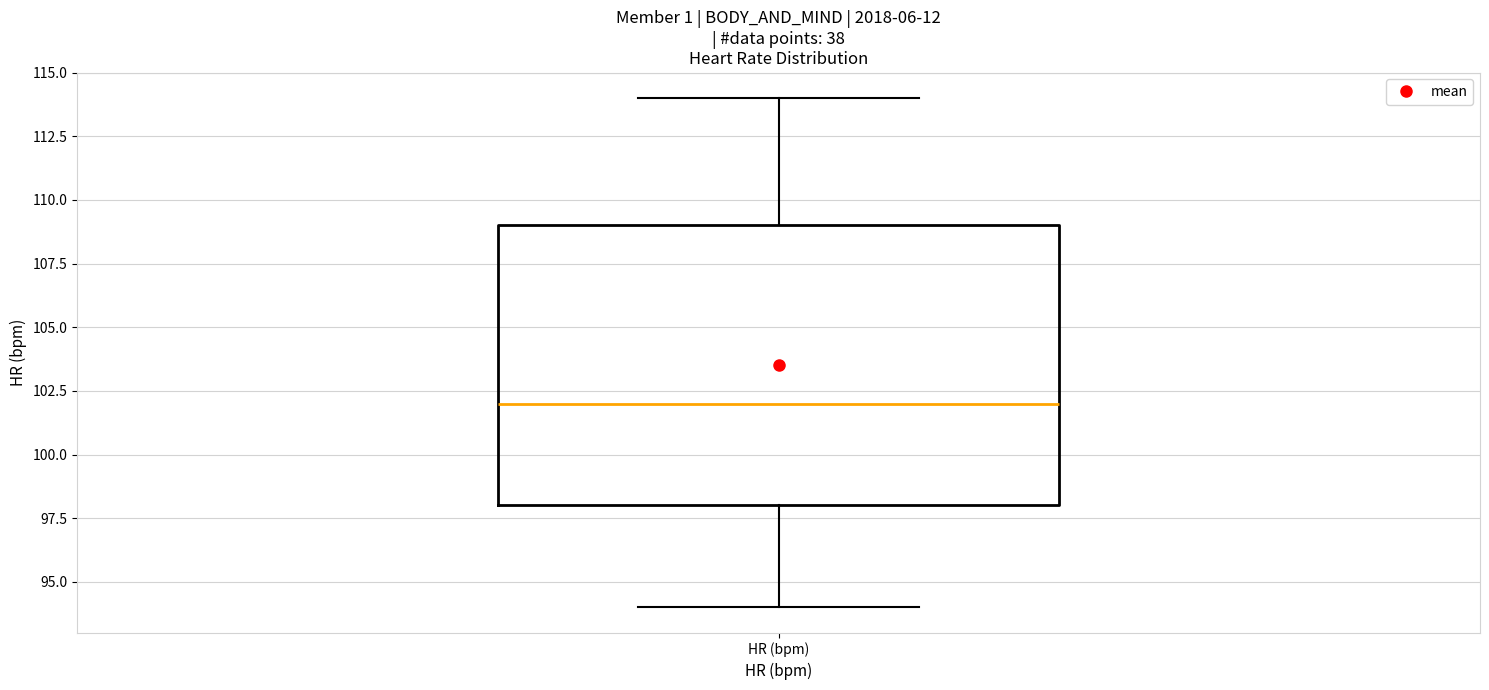

Transcribe this box plot: give where the median line is, the range the box spans, and where the two whiskers end, as read against the y-axis. The values are not printed on the chart, so give them approximately, as read against the axis.

median 102, box 98 to 109, whiskers 94 to 114